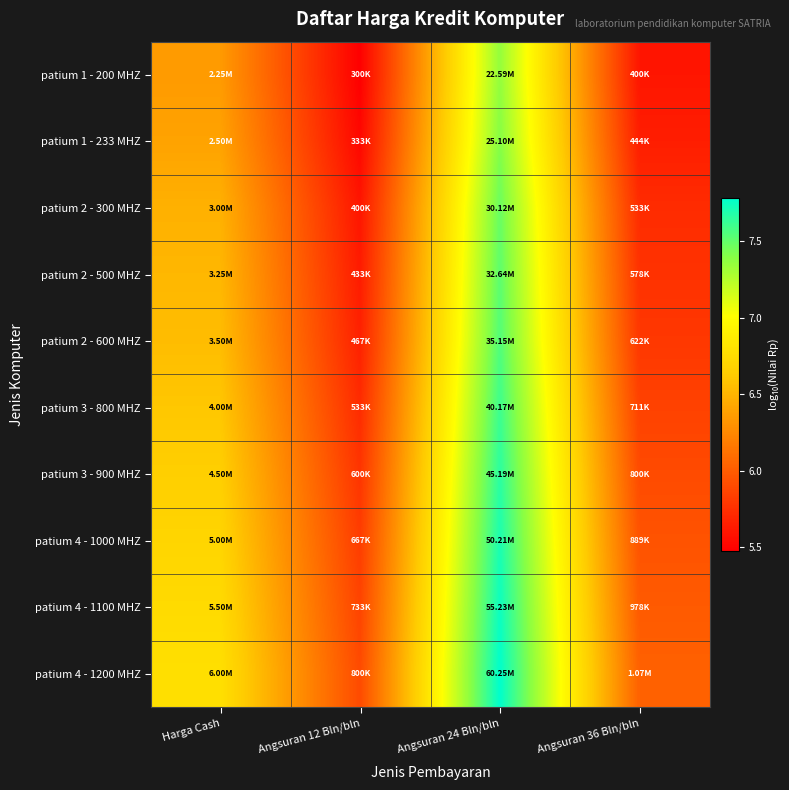

What is the spread (max minus min) of values at Harga Cash?

0.4